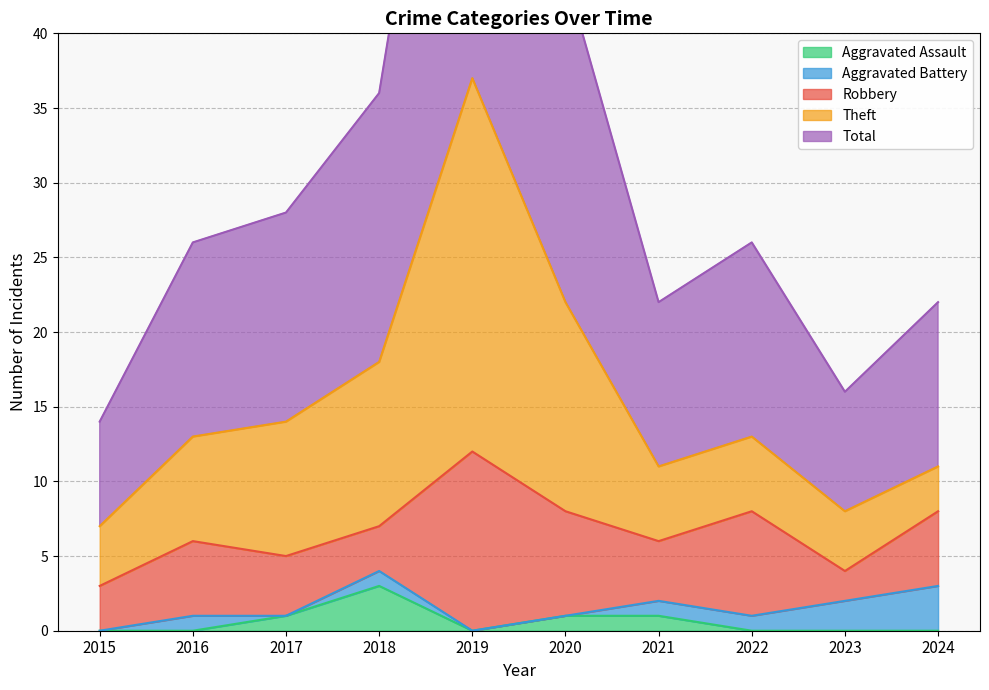

How many values in Aggravated Assault are above zero?

4